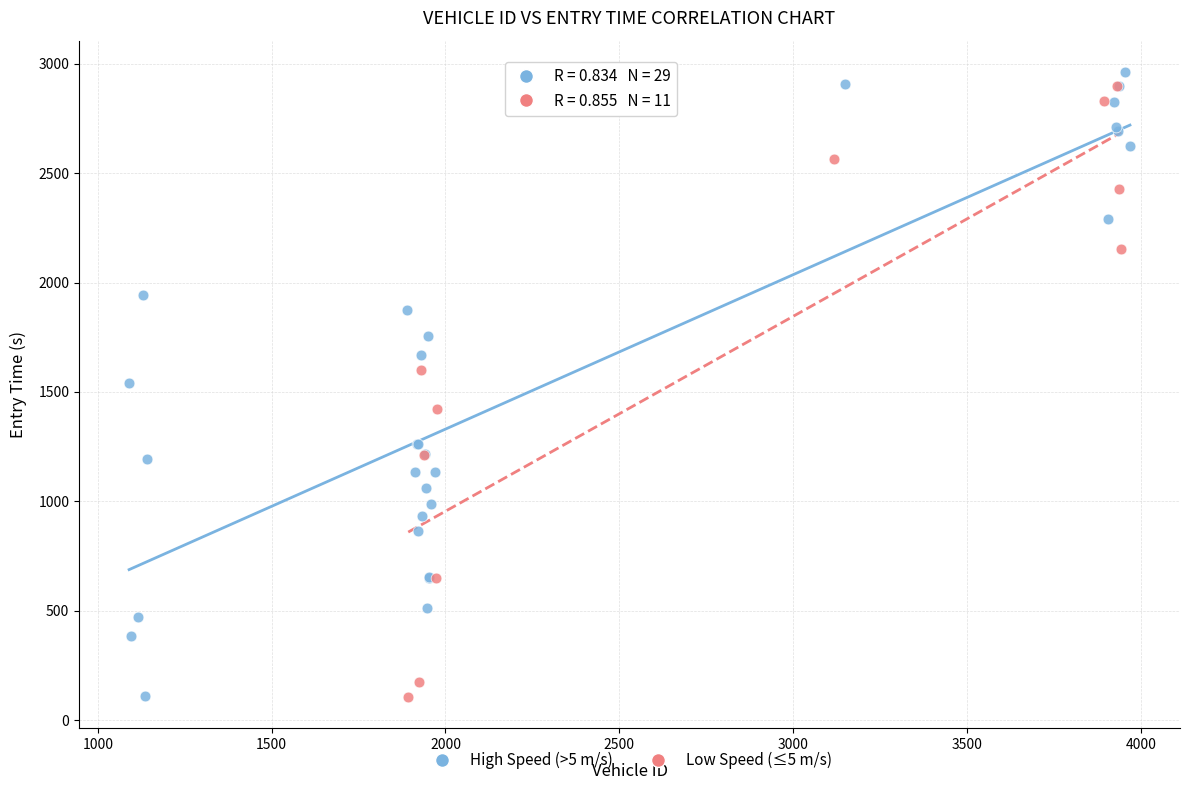

What are all the series names shown in the legend?

High Speed (>5 m/s), Low Speed (≤5 m/s)